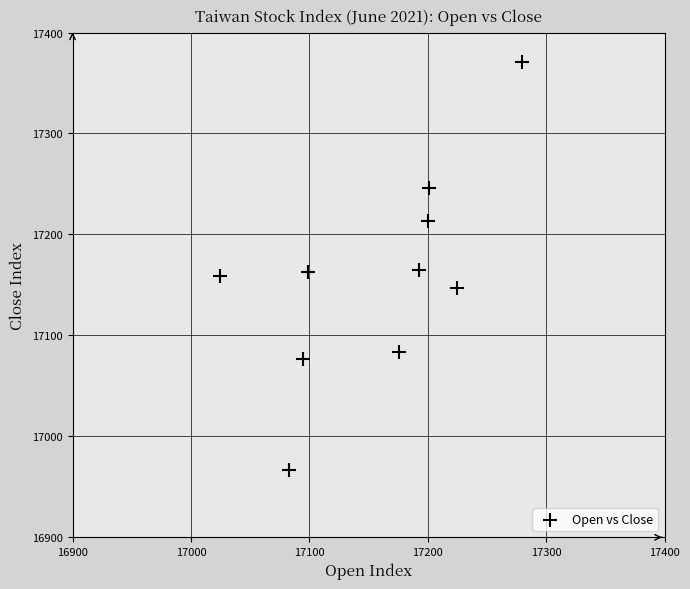

What is the range of X values (max minus min)?

255.2